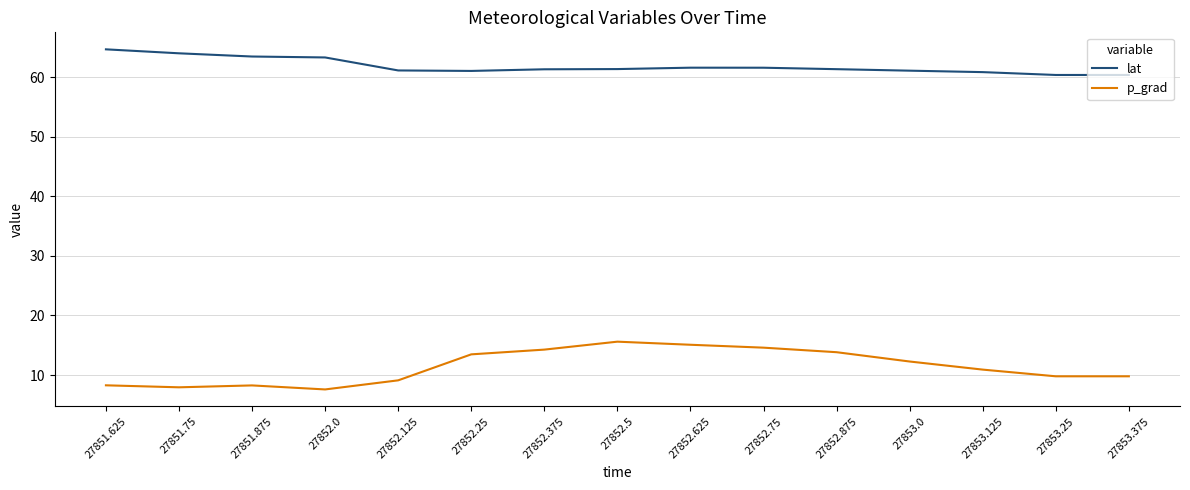

True or false: p_grad and lat intersect in this chart.

False